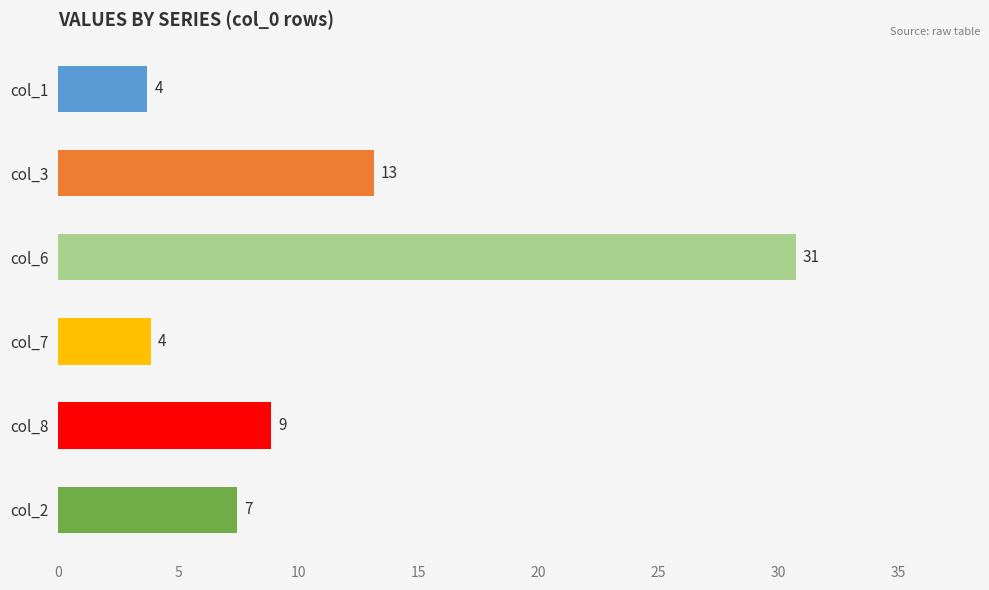

Is it true that col_6 equals 7 at 2018105?

False